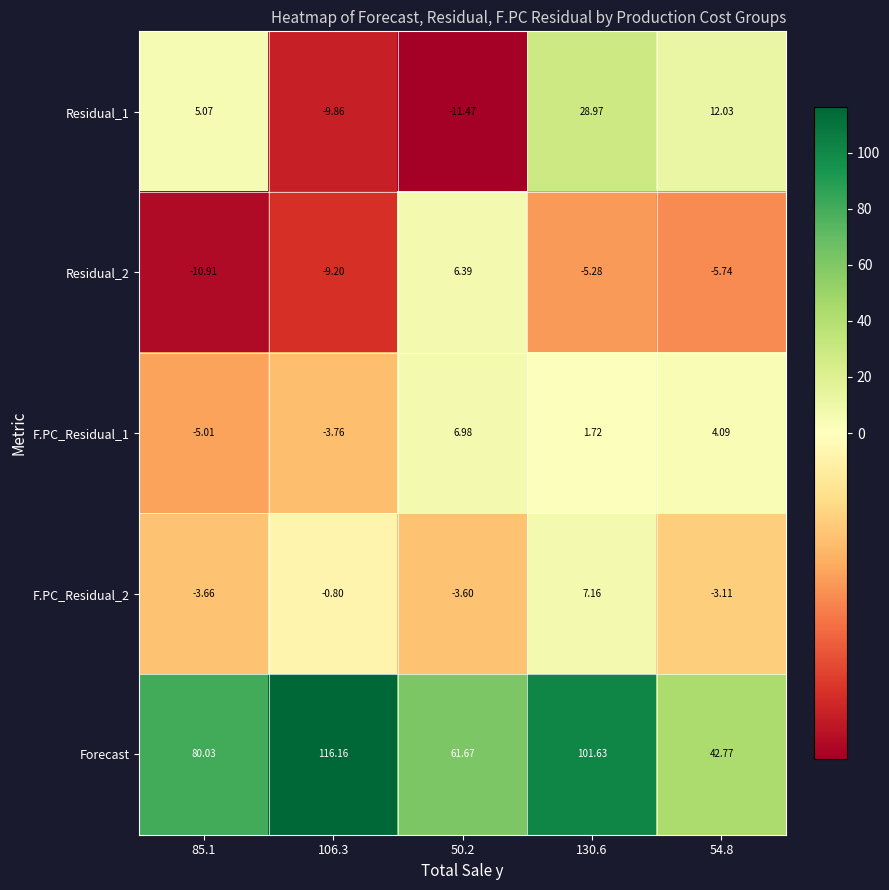

Is the value of Forecast at 50.2 greater than the value of F.PC_Residual_2 at 85.1?

Yes